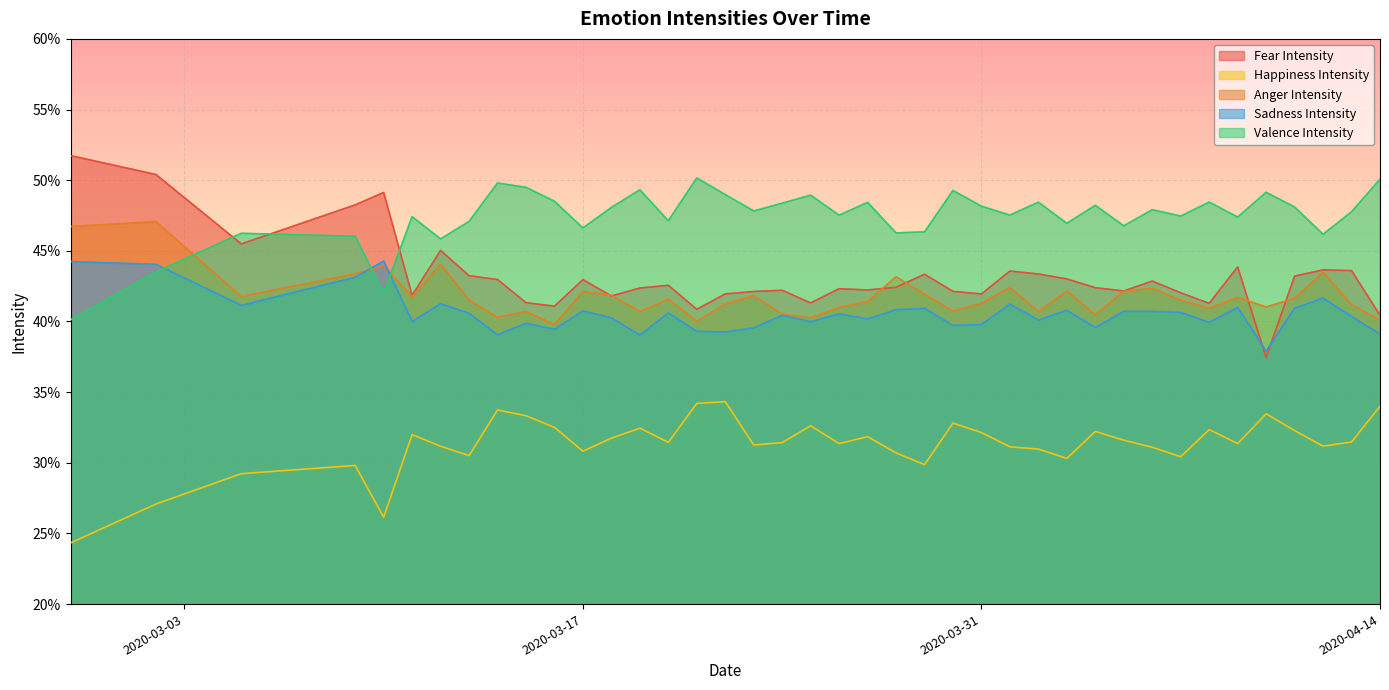

Reading right to left, what are all the values shown in this chart?

Fear Intensity: 0.4	0.4	0.4	0.4	0.4	0.4	0.4	0.4	0.4	0.4	0.4	0.4	0.4	0.4	0.4	0.4	0.4	0.4	0.4	0.4	0.4	0.4	0.4	0.4	0.4	0.4	0.4	0.4	0.4	0.4	0.4	0.4	0.4	0.5	0.4	0.5	0.5	0.5	0.5	0.5
Happiness Intensity: 0.3	0.3	0.3	0.3	0.3	0.3	0.3	0.3	0.3	0.3	0.3	0.3	0.3	0.3	0.3	0.3	0.3	0.3	0.3	0.3	0.3	0.3	0.3	0.3	0.3	0.3	0.3	0.3	0.3	0.3	0.3	0.3	0.3	0.3	0.3	0.3	0.3	0.3	0.3	0.2
Anger Intensity: 0.4	0.4	0.4	0.4	0.4	0.4	0.4	0.4	0.4	0.4	0.4	0.4	0.4	0.4	0.4	0.4	0.4	0.4	0.4	0.4	0.4	0.4	0.4	0.4	0.4	0.4	0.4	0.4	0.4	0.4	0.4	0.4	0.4	0.4	0.4	0.4	0.4	0.4	0.5	0.5
Sadness Intensity: 0.4	0.4	0.4	0.4	0.4	0.4	0.4	0.4	0.4	0.4	0.4	0.4	0.4	0.4	0.4	0.4	0.4	0.4	0.4	0.4	0.4	0.4	0.4	0.4	0.4	0.4	0.4	0.4	0.4	0.4	0.4	0.4	0.4	0.4	0.4	0.4	0.4	0.4	0.4	0.4
Valence Intensity: 0.5	0.5	0.5	0.5	0.5	0.5	0.5	0.5	0.5	0.5	0.5	0.5	0.5	0.5	0.5	0.5	0.5	0.5	0.5	0.5	0.5	0.5	0.5	0.5	0.5	0.5	0.5	0.5	0.5	0.5	0.5	0.5	0.5	0.5	0.5	0.4	0.5	0.5	0.4	0.4